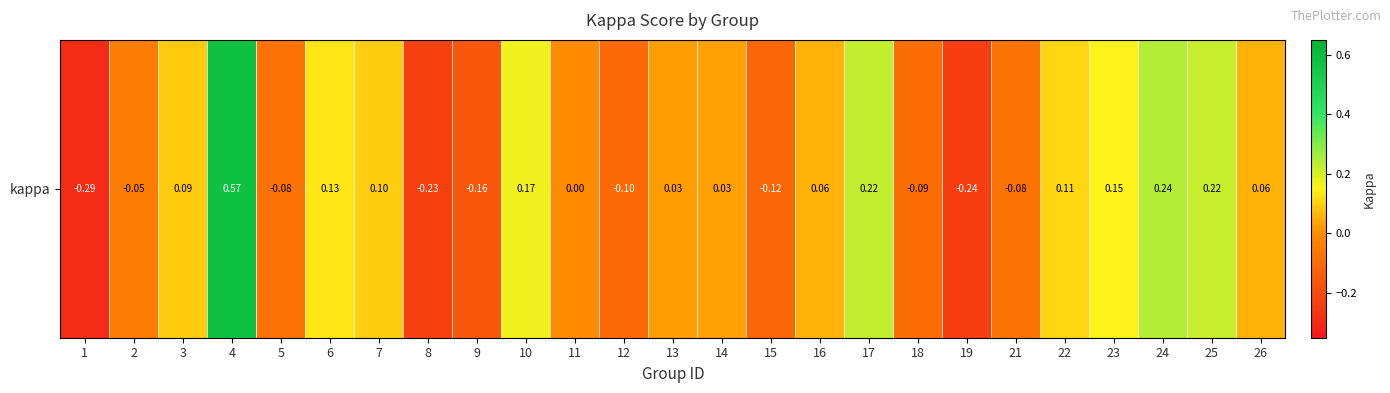

The chart shows a value of 0.0 at 26. True or false?

False